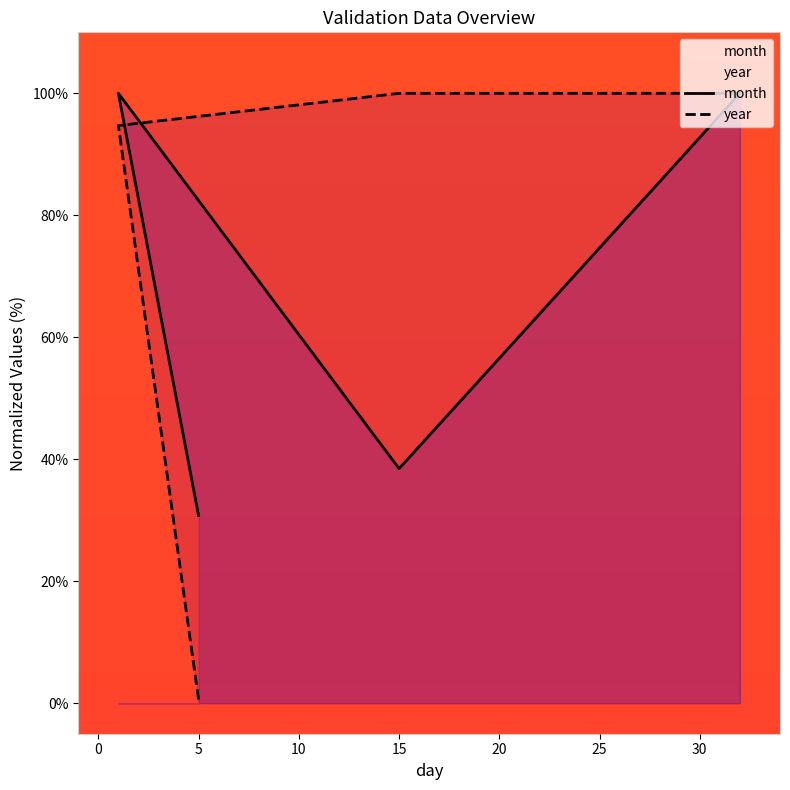

Count the number of categories in the chart.

5